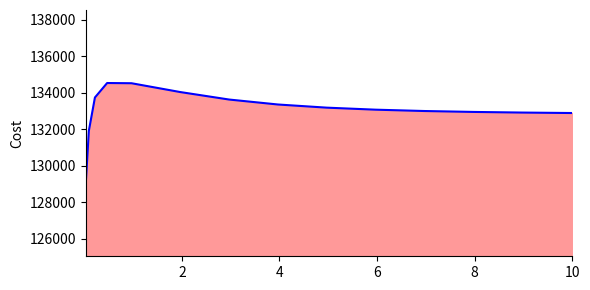

What is the smallest value displayed?

129031.1